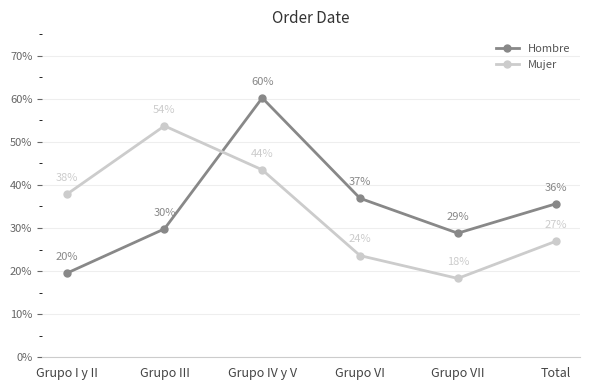

Reading left to right, list all the values displayed in this chart.

Hombre: 0.2	0.3	0.6	0.4	0.3	0.4
Mujer: 0.4	0.5	0.4	0.2	0.2	0.3